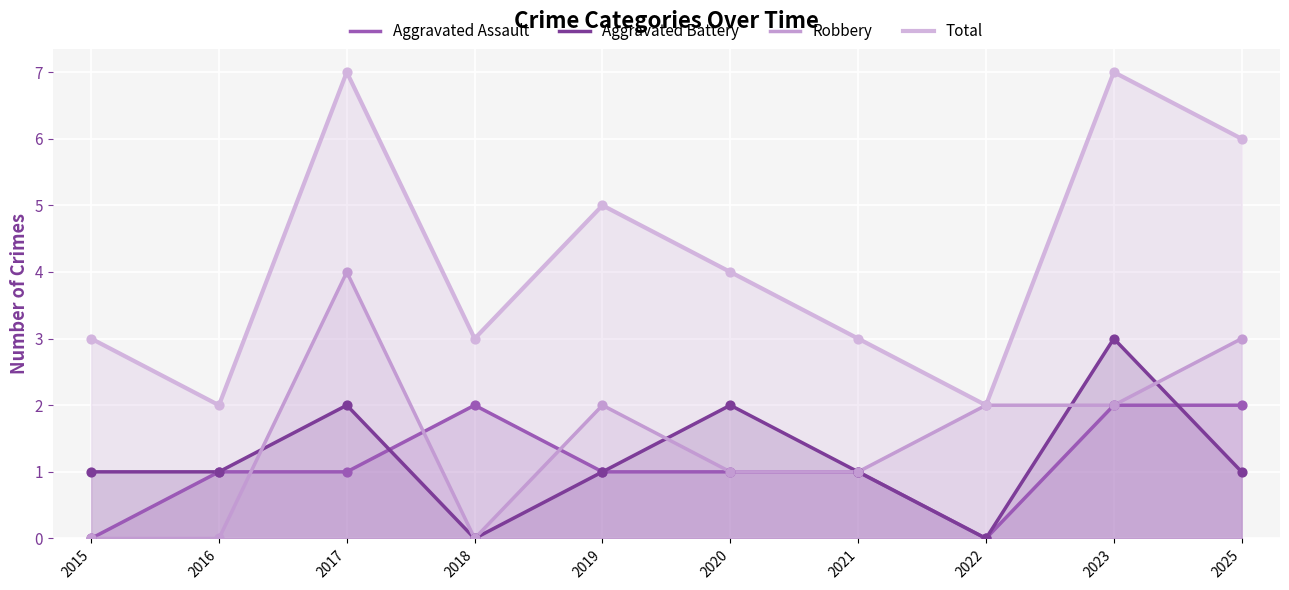

At which category is the sum across all series the highest?

2017